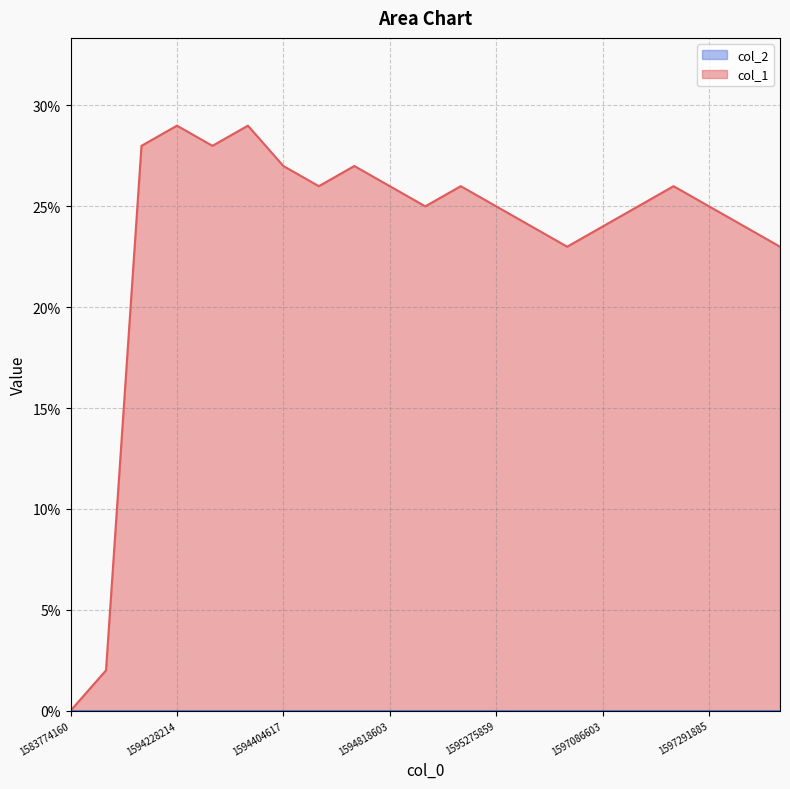

How many points are lower than both their immediate neighbors (excluding endpoints)?

4